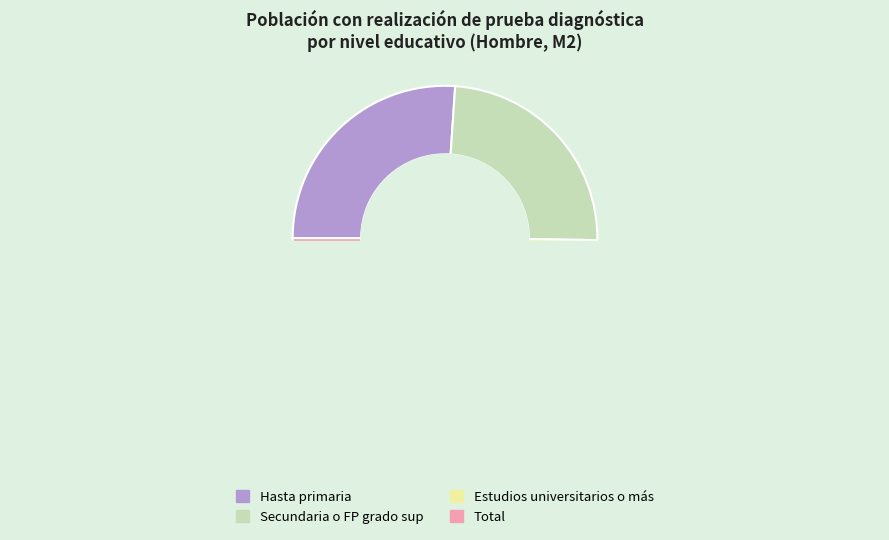

Which category has the biggest portion of the pie?

Hasta primaria